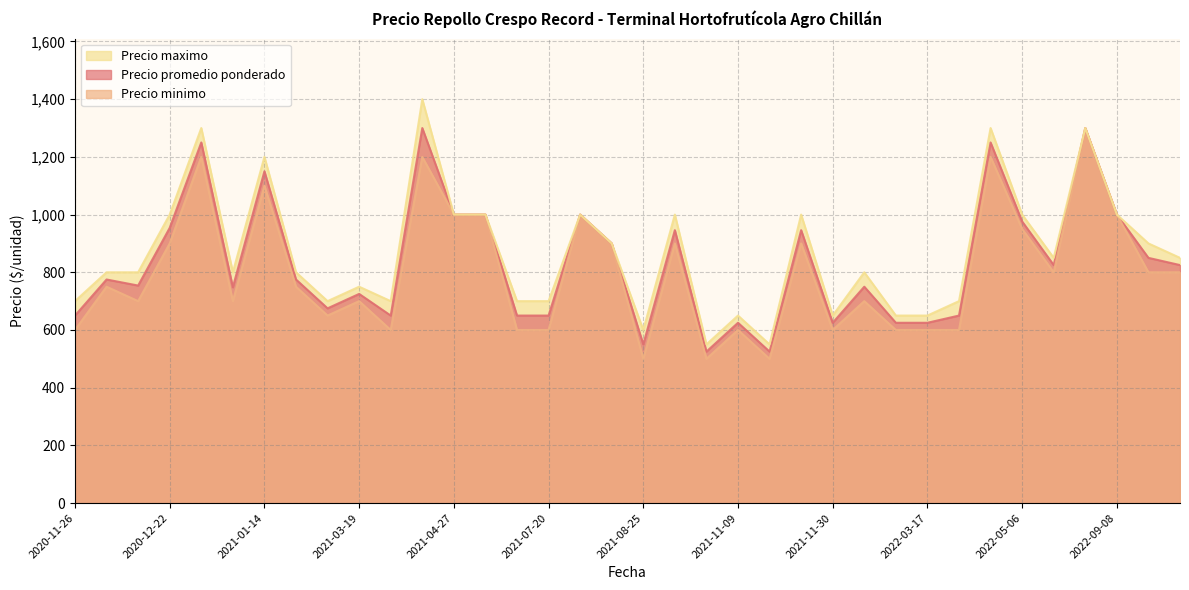

Is the value of Precio maximo at 38 greater than the value of Precio promedio ponderado at 2021-01-14?

No